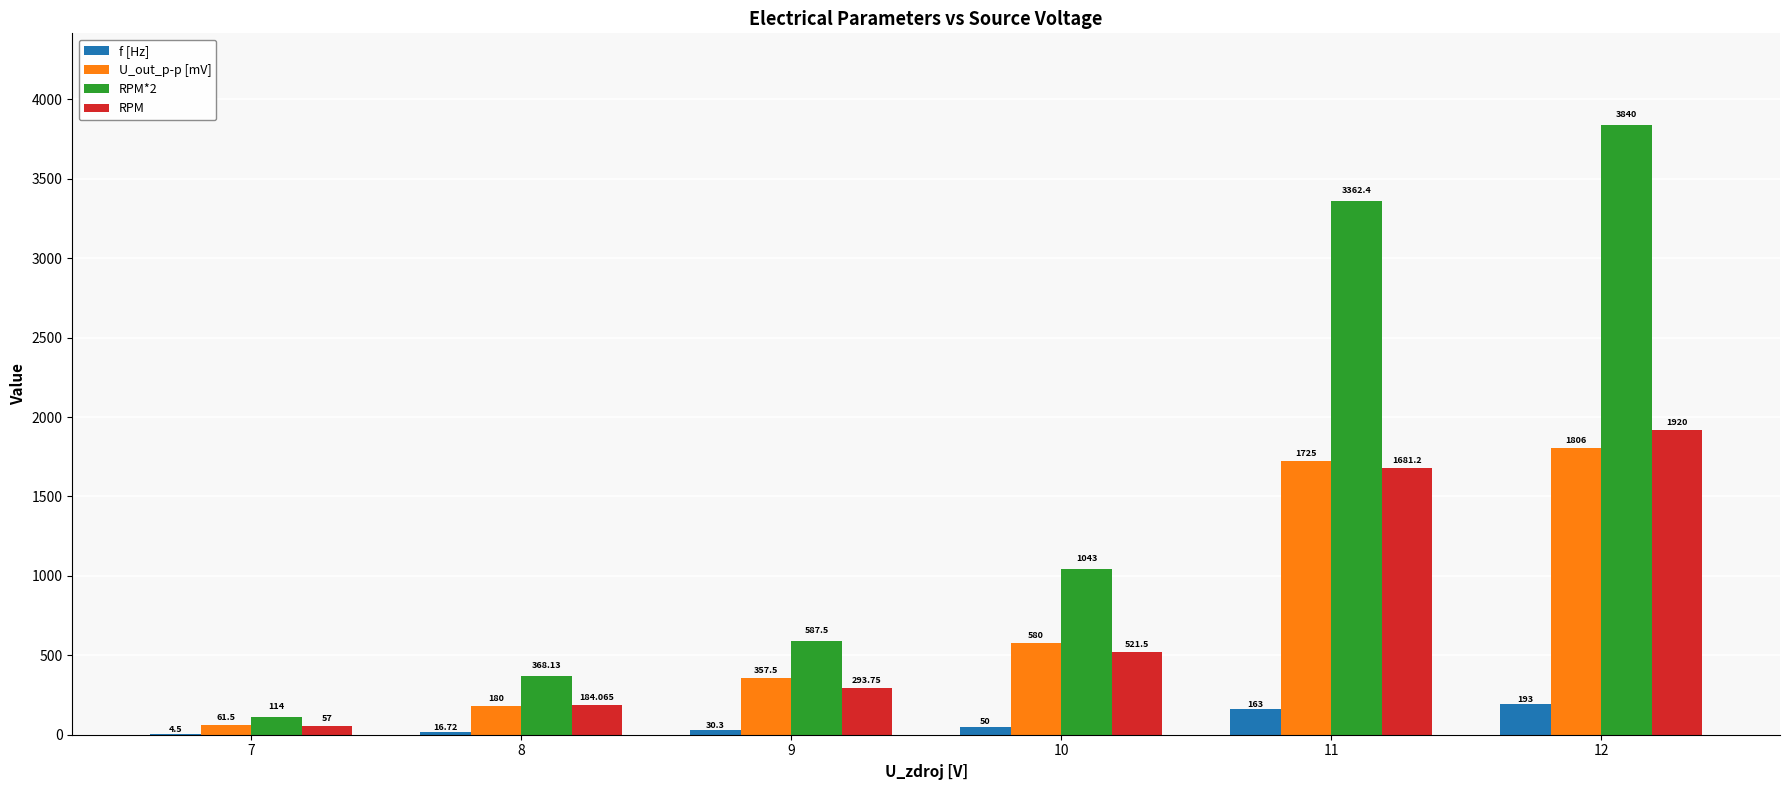

Read the RPM value at 10.

521.5